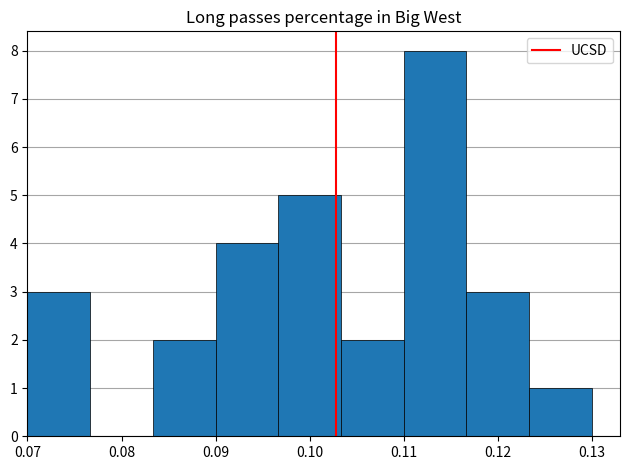

Which range on the x-axis has the tallest bar?

0.110 to 0.117